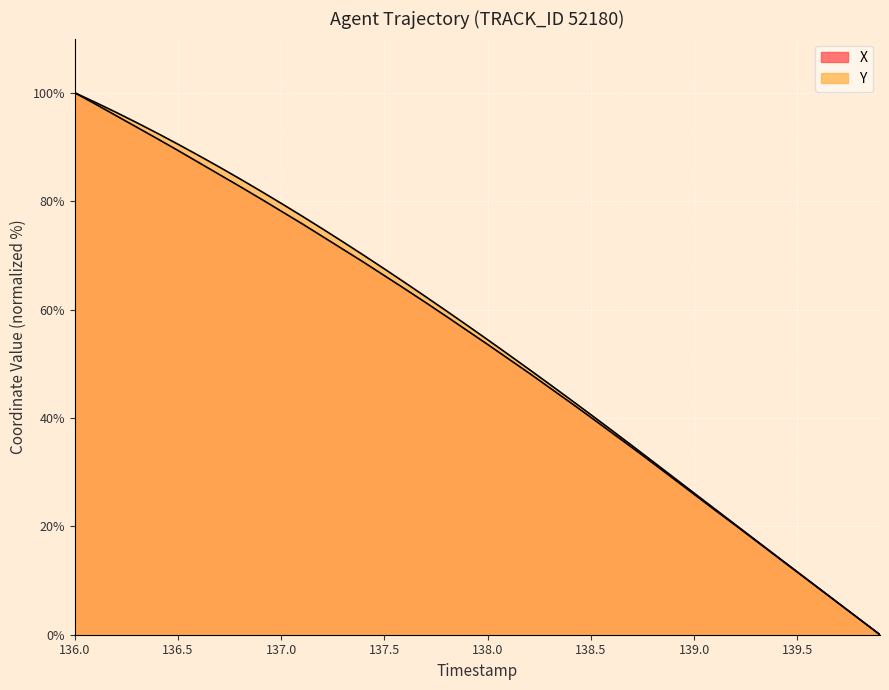

What is the label of the 28th point from the left?

138.7